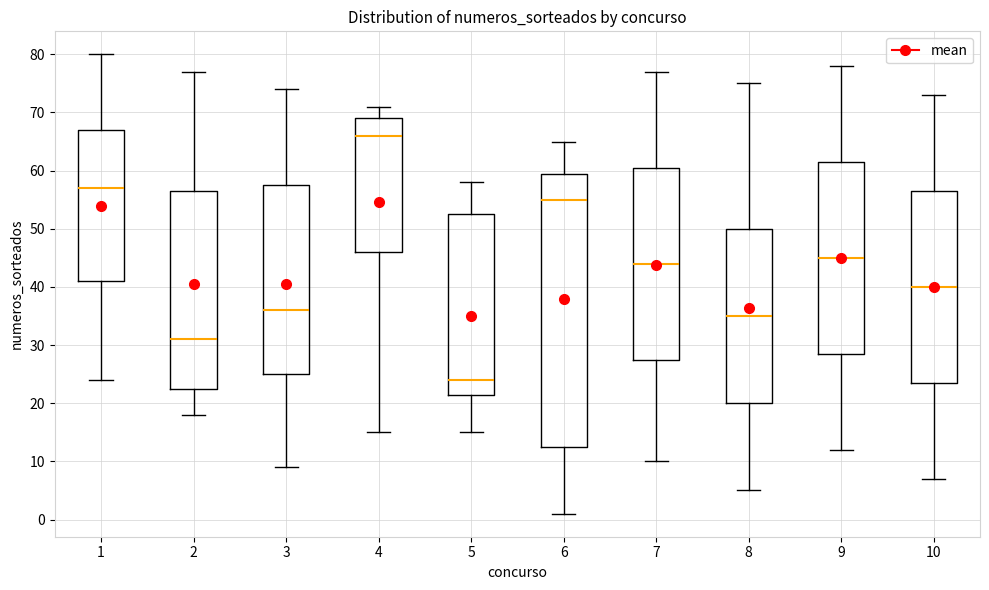

Where is the upper edge of the box at x = 7 on the y-axis? The values are not printed on the chart, so give them approximately, as read against the axis.

61